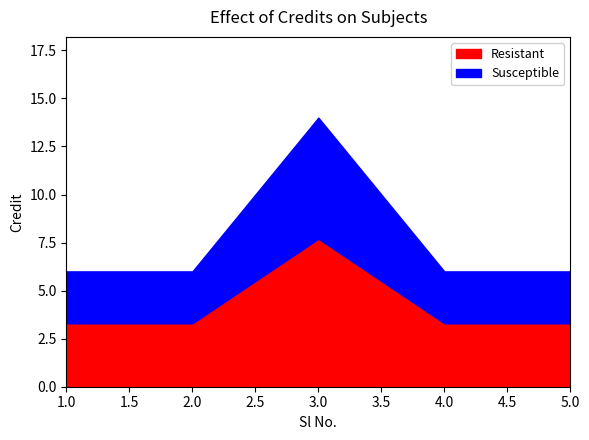

Between 5 and 2, which is larger?

5